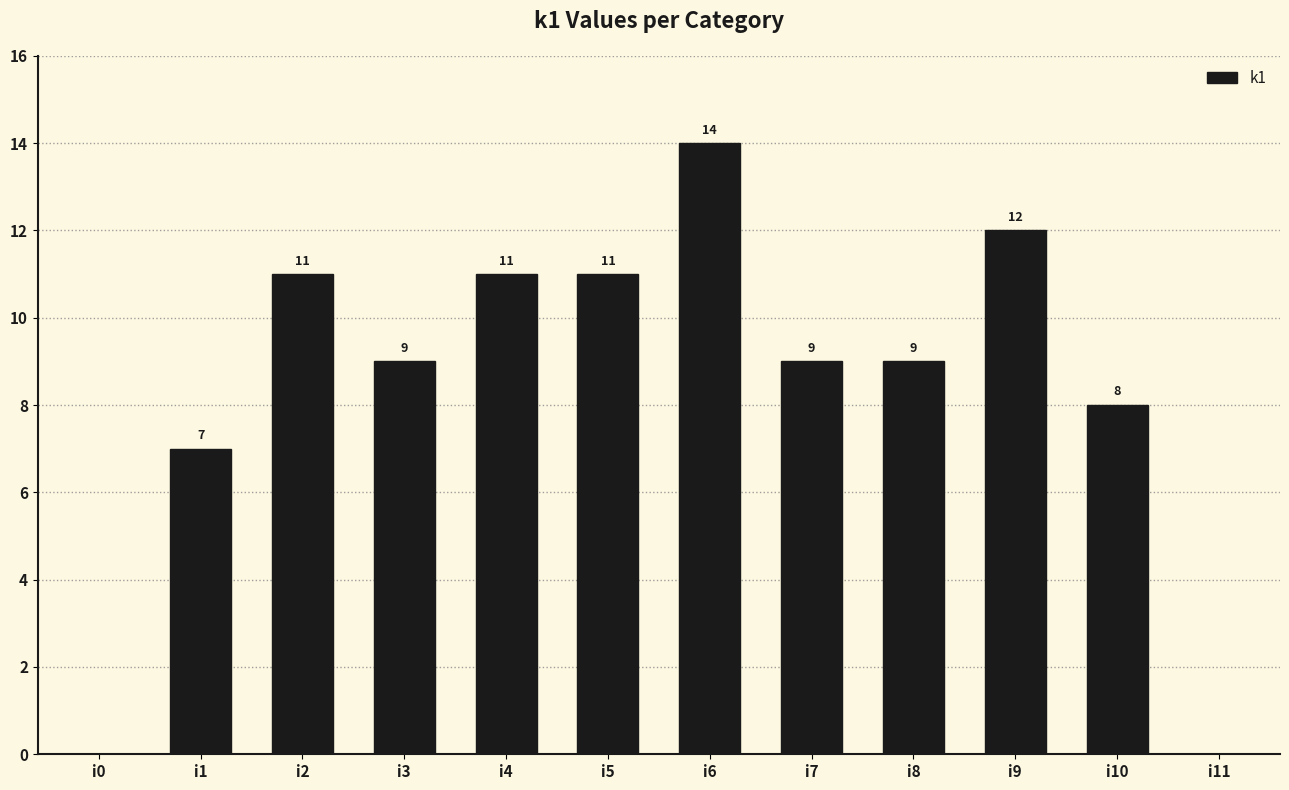

The value at i3 is 9. True or false?

True